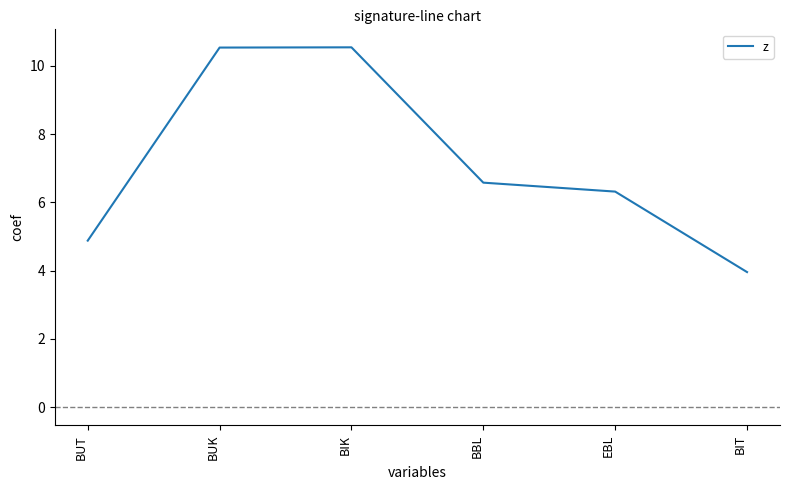

Reading left to right, transcribe all the data shown in this chart.

BUT=4.9	BUK=10.5	BIK=10.5	BBL=6.6	EBL=6.3	BIT=4.0